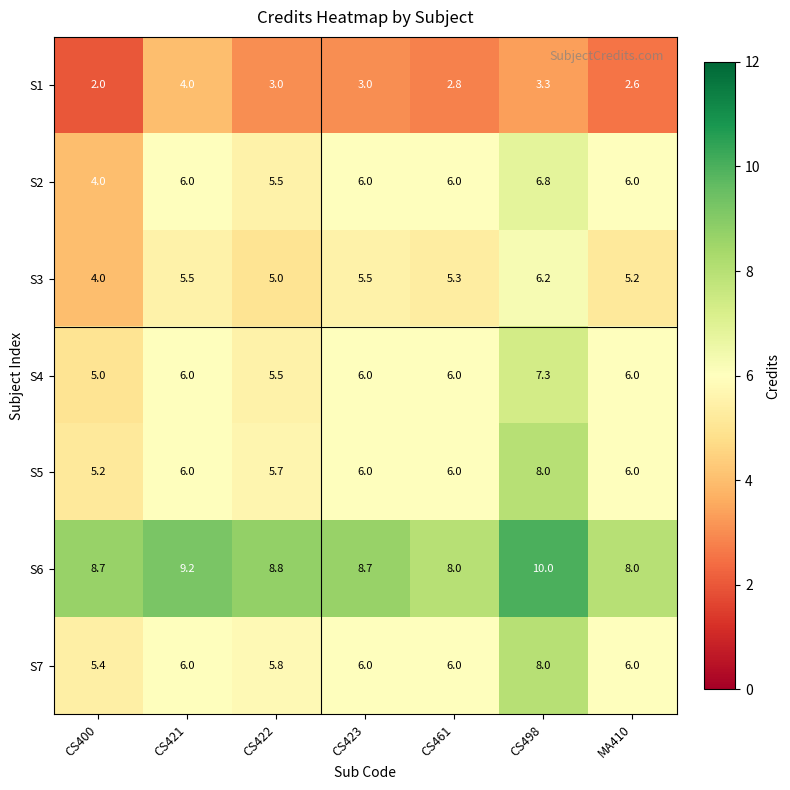

What is the spread (max minus min) of values at CS422?

5.8